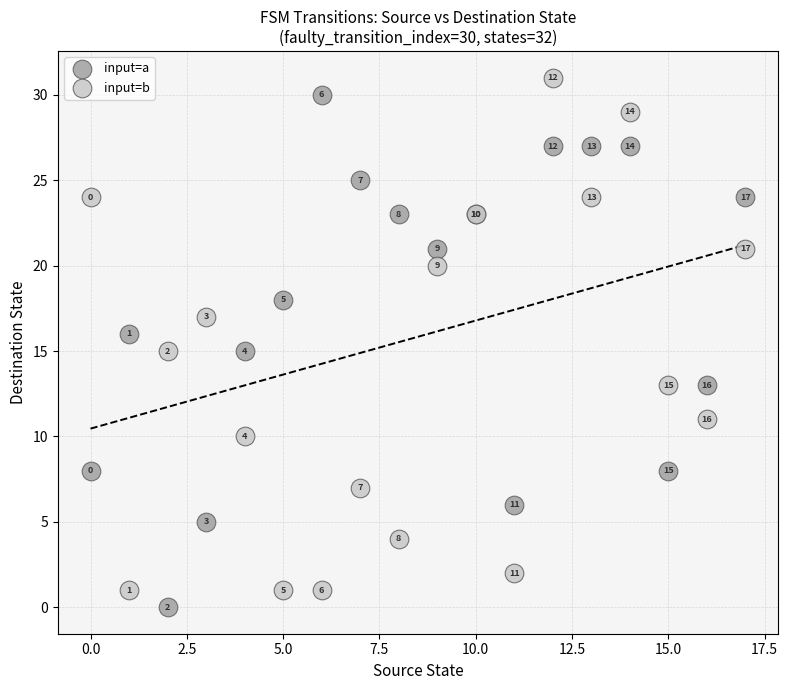

Which series reaches the minimum Y coordinate?

input=a